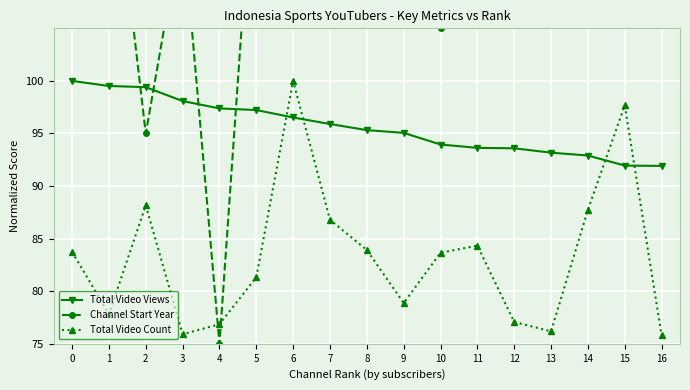

What is the smallest value displayed?

75.0